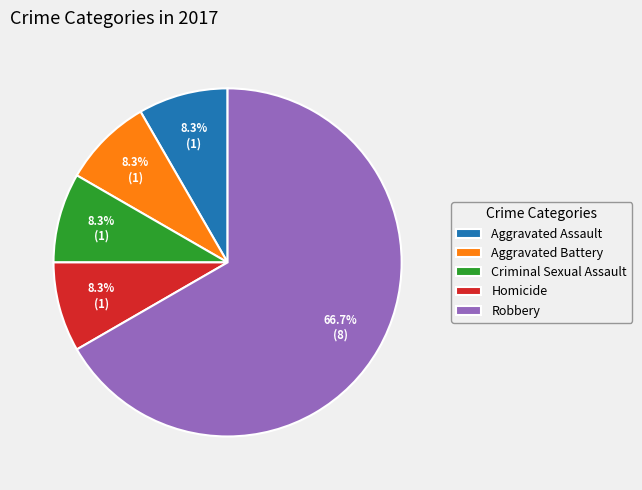

True or false: Robbery accounts for 67% of the total.

True